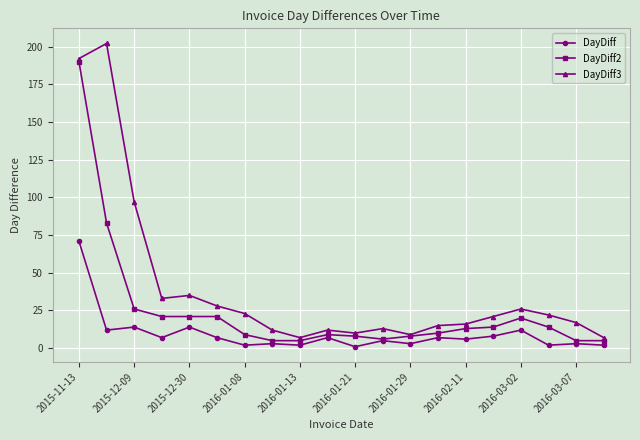

Rank the series by their maximum value, from highest to lowest.

DayDiff3, DayDiff2, DayDiff